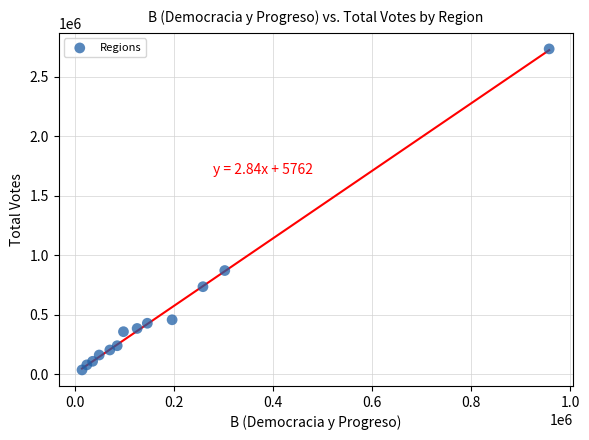

What is the range of X values (max minus min)?

942920